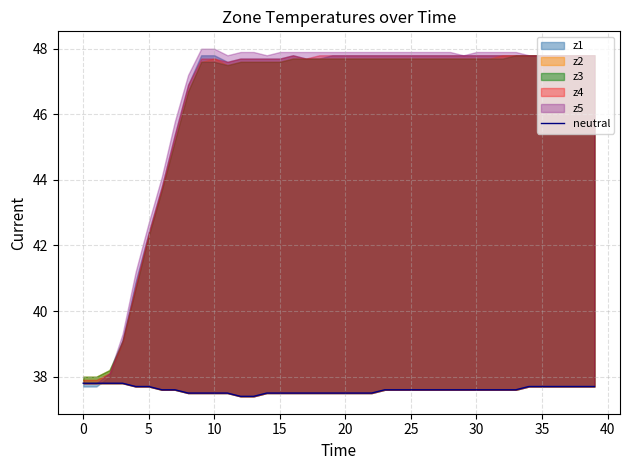

What is the label of the 20th point from the right?

20